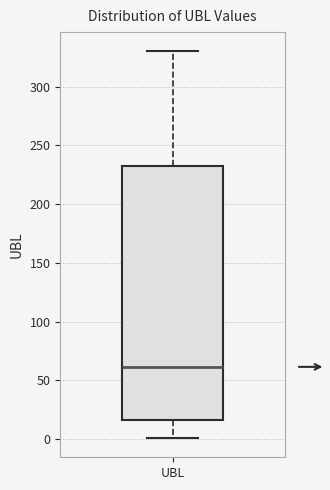

Read this box plot against the y-axis: the position of the median line, the range covered by the box, and the ends of both whiskers. The values are not printed on the chart, so give them approximately, as read against the axis.

median 60, box 15 to 235, whiskers 0 to 330